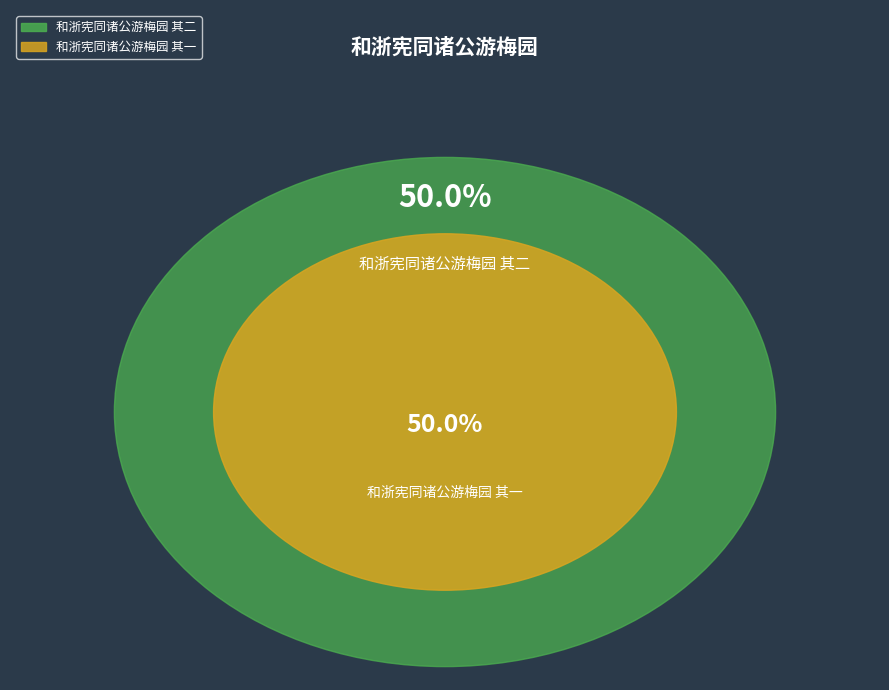

Combined, do 和浙宪同诸公游梅园 其一 and 和浙宪同诸公游梅园 其二 account for over 50%?

Yes